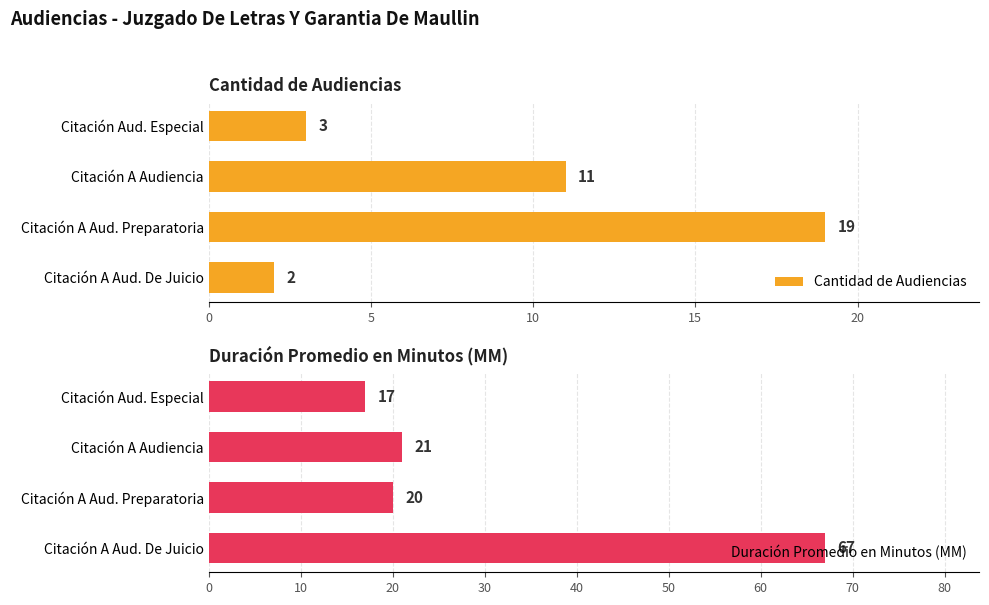

Reading left to right, extract all data points from this chart.

Cantidad de Audiencias: 3	11	19	2
Duración Promedio en Minutos (MM): 17	21	20	67